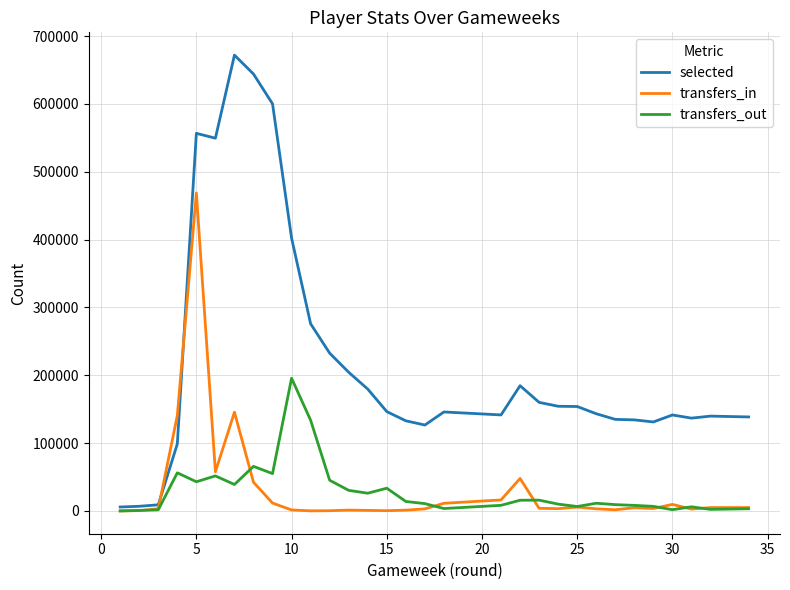

Which series has the largest total across all categories?

selected